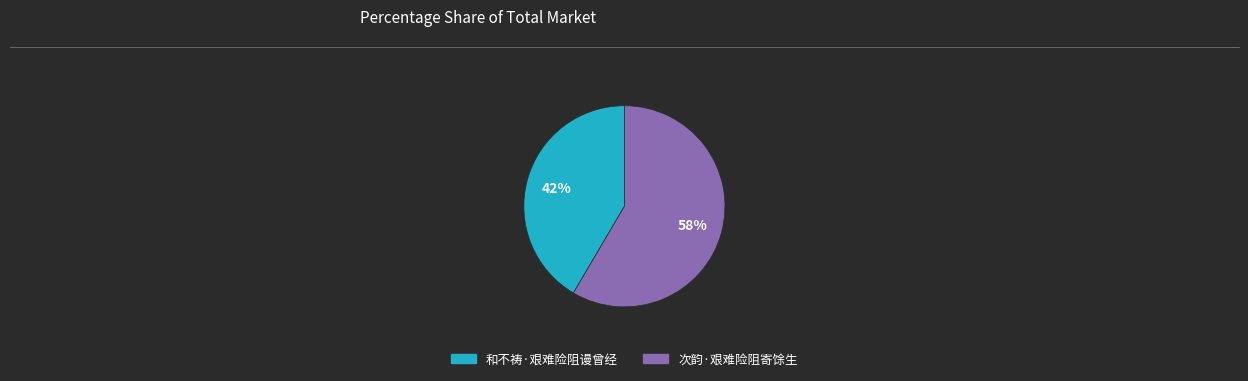

To the nearest percent, what portion does 和不祷·艰难险阻谩曾经 represent?

42%